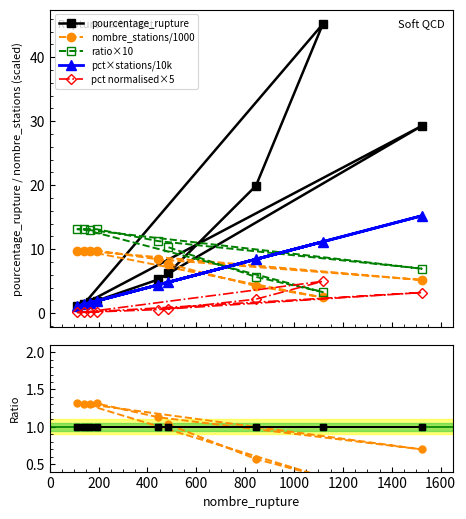

What is the value of the nombre_stations/1000 point at the 9th from the left?

5.2